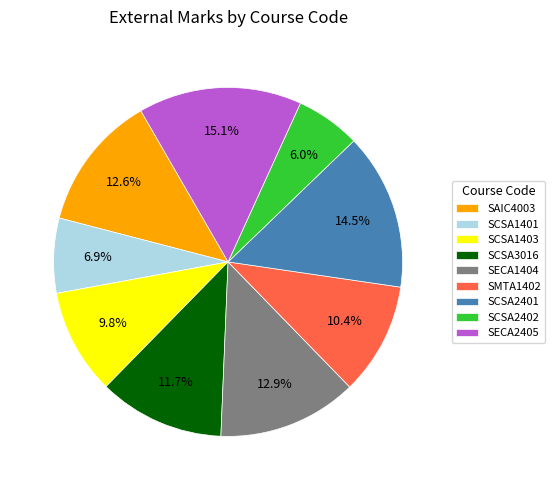

Which has a higher value, SCSA1401 or SCSA3016?

SCSA3016